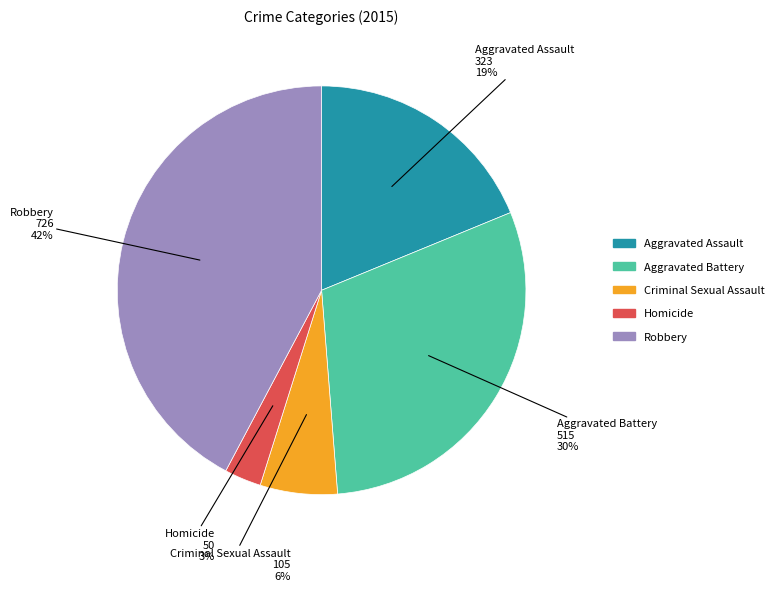

Rank the categories by value from lowest to highest.

Homicide, Criminal Sexual Assault, Aggravated Assault, Aggravated Battery, Robbery